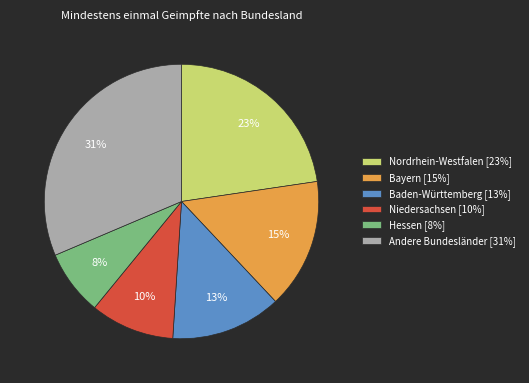

To the nearest percent, what percentage of the pie is Baden-Württemberg [13%]?

13%